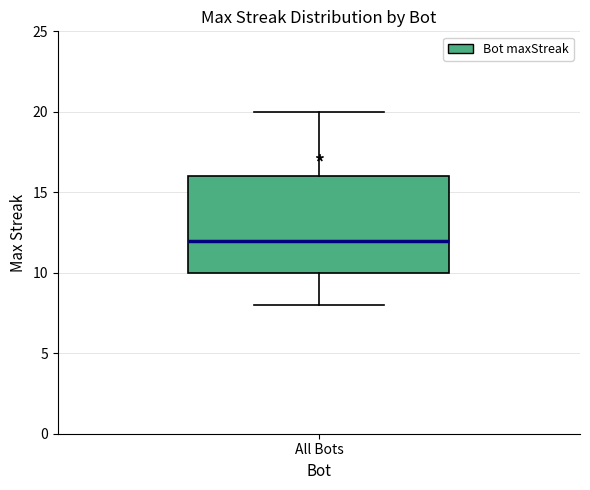

Transcribe this box plot: give where the median line is, the range the box spans, and where the two whiskers end, as read against the y-axis. The values are not printed on the chart, so give them approximately, as read against the axis.

median 12, box 10 to 16, whiskers 8 to 20